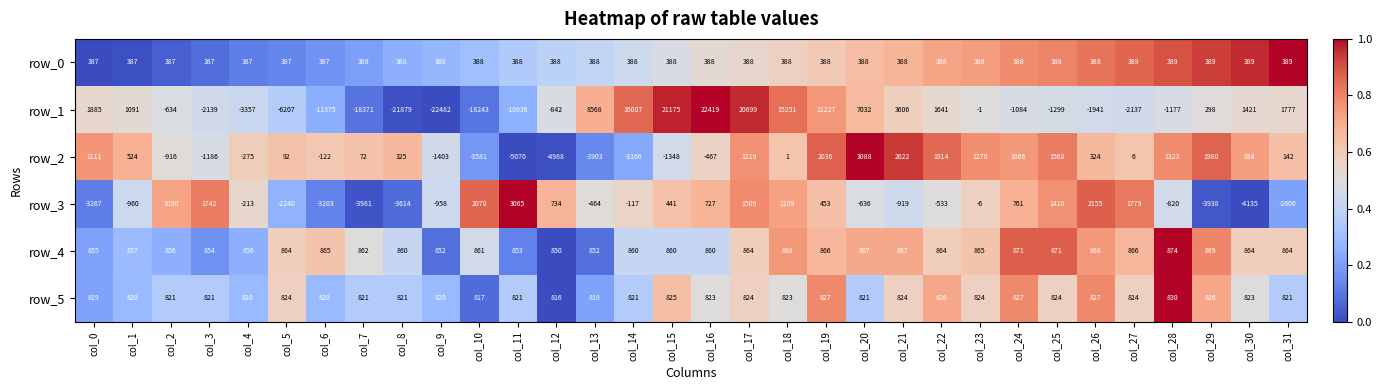

What value does the row_1 series have at col_10, to the nearest 10?

-18240